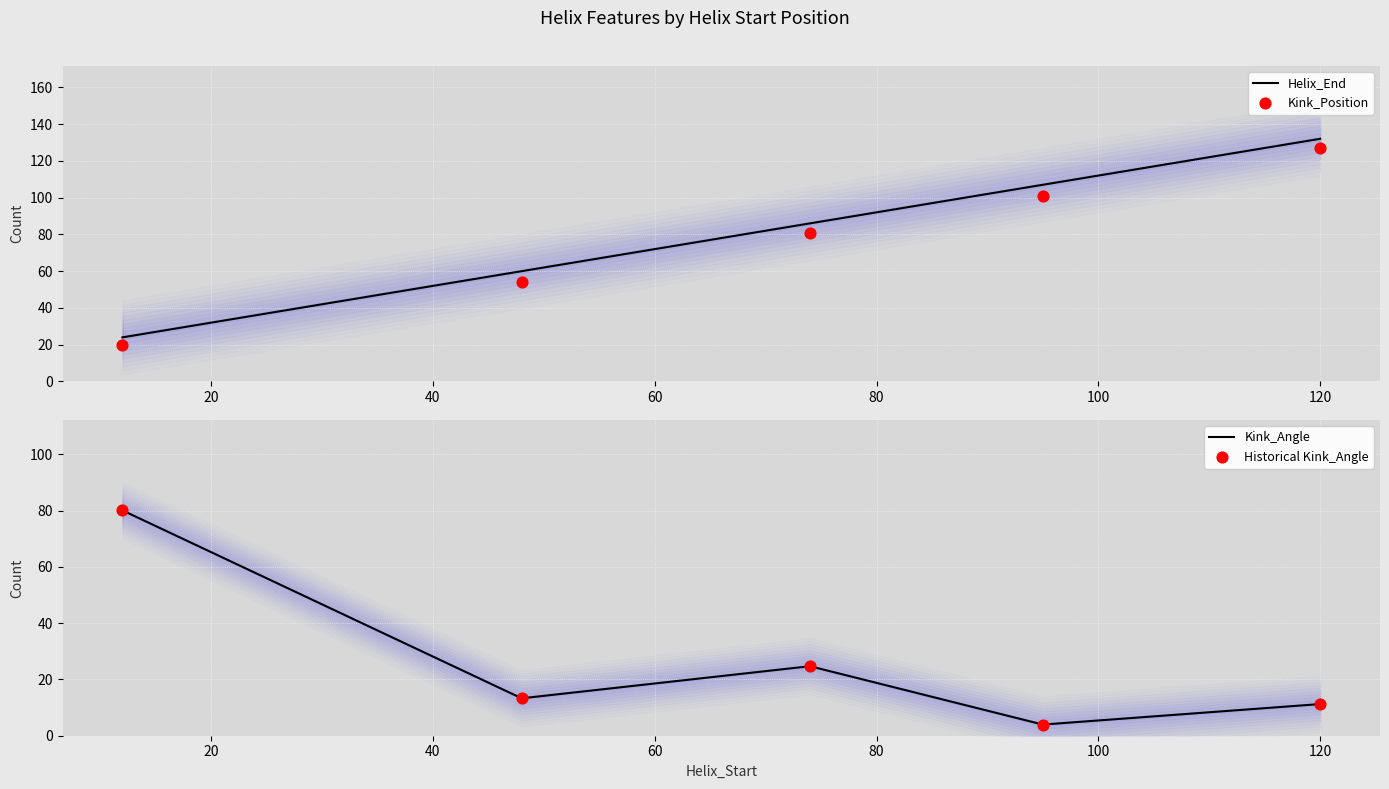

Which series contains the lowest Y value?

Kink_Angle